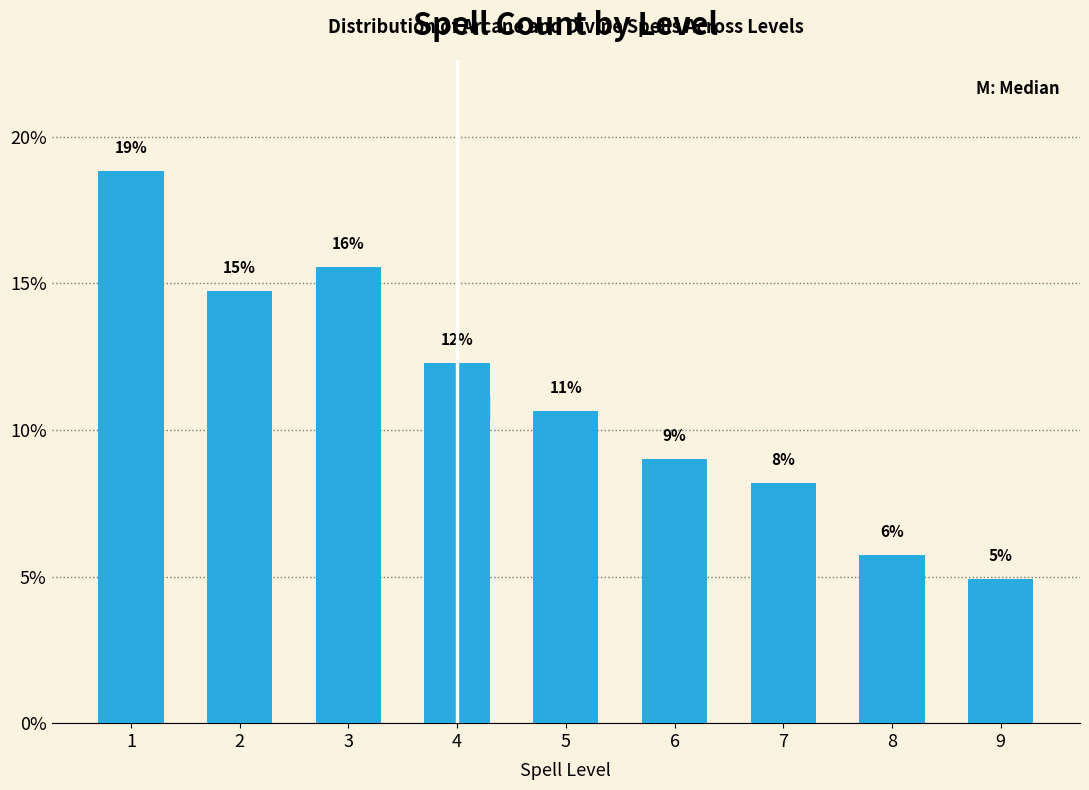

Does the chart contain any negative values?

No